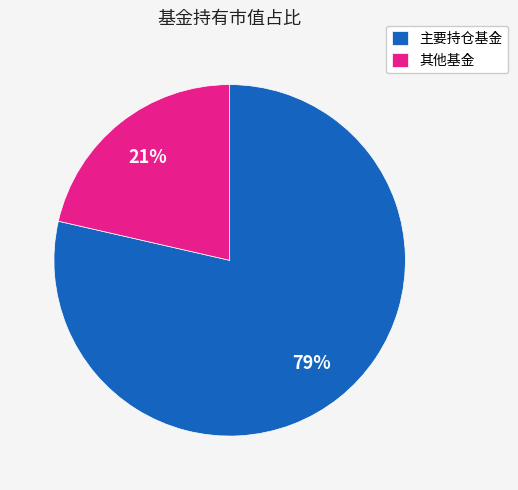

How many segments does this pie chart have?

2